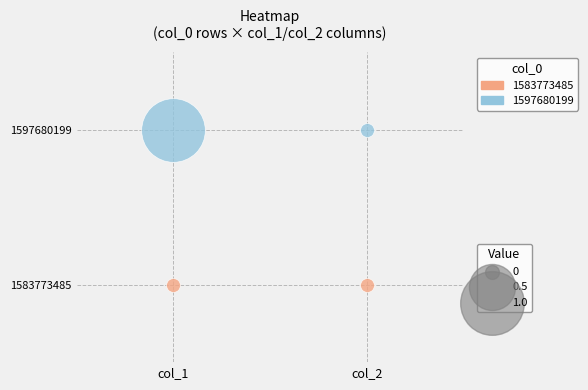

How many distinct data groups are displayed?

2